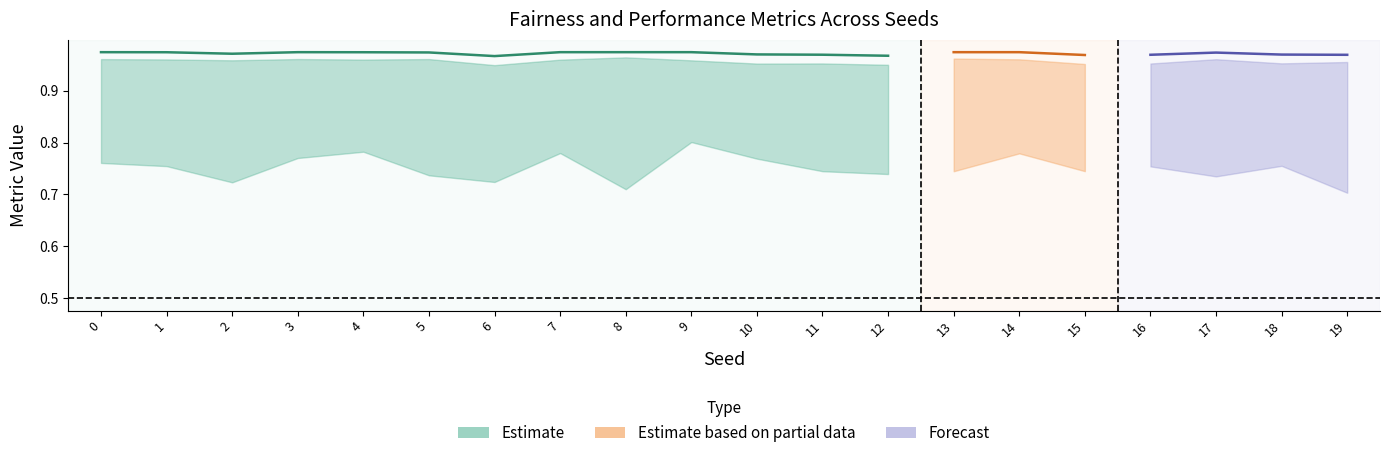

How many categories are shown in the chart?

20